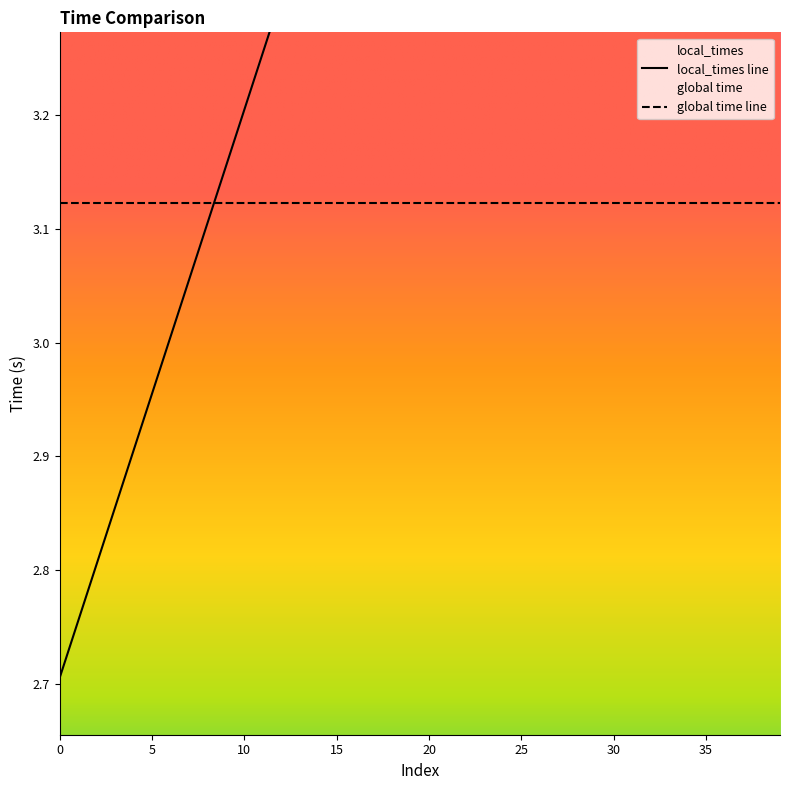

Reading left to right, what are all the values shown in this chart?

2.7	2.8	2.8	2.9	2.9	3.0	3.0	3.1	3.1	3.2	3.2	3.3	3.3	3.4	3.4	3.5	3.5	3.6	3.6	3.7	3.7	3.8	3.8	3.9	3.9	4.0	4.0	4.1	4.1	4.2	4.2	4.3	4.3	4.4	4.4	4.5	4.5	4.6	4.6	4.7